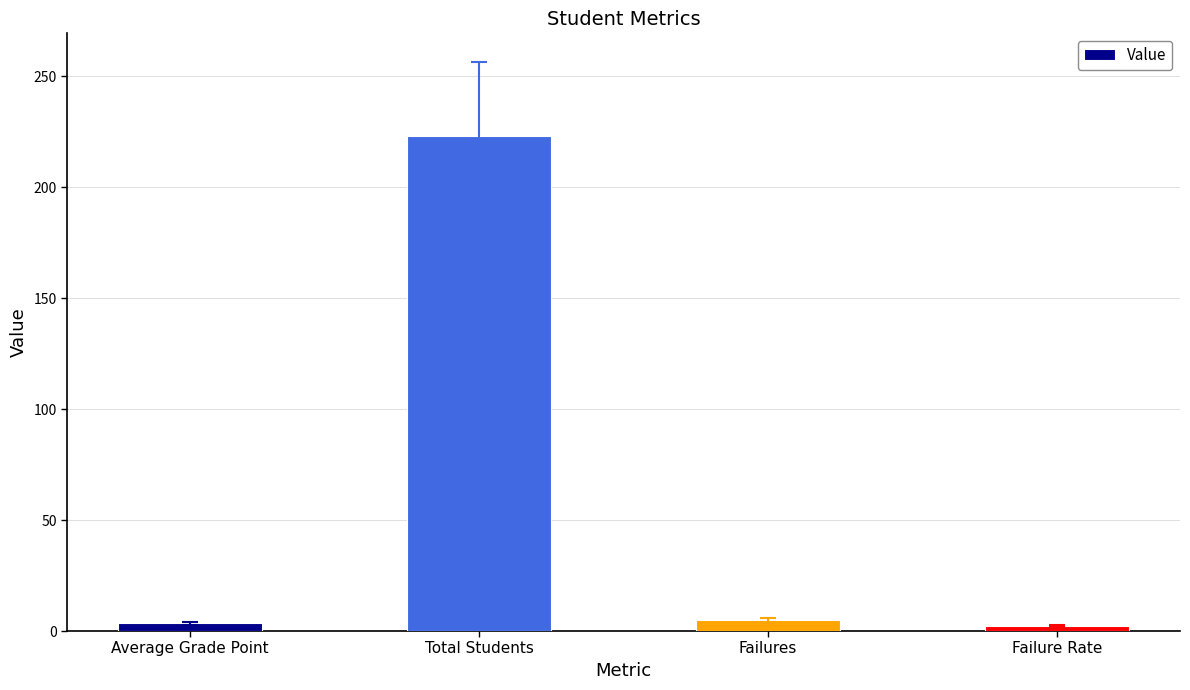

What is the maximum value shown in the chart?

223.0